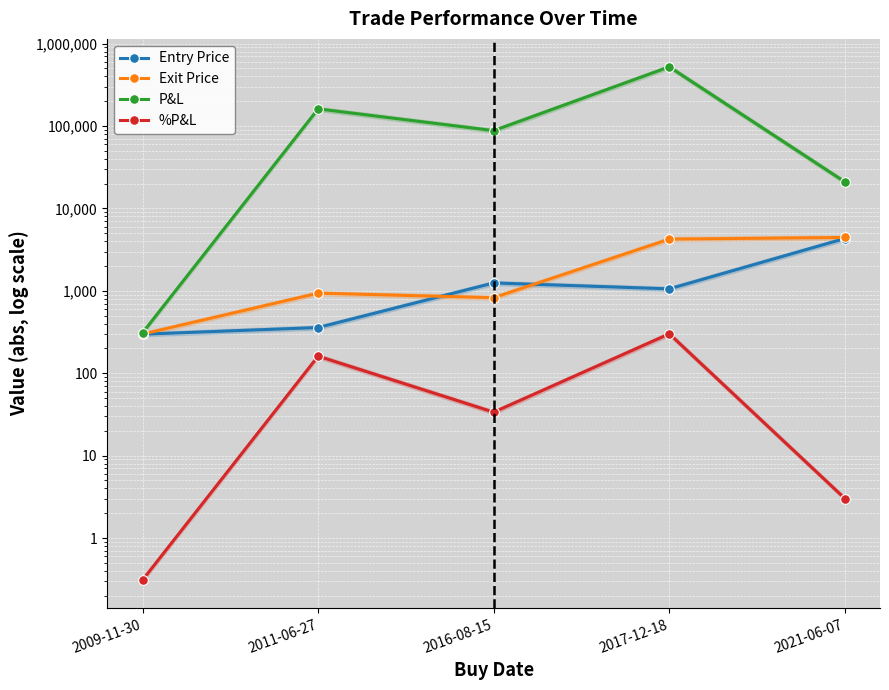

What is the highest value of the P&L series?

522544.4